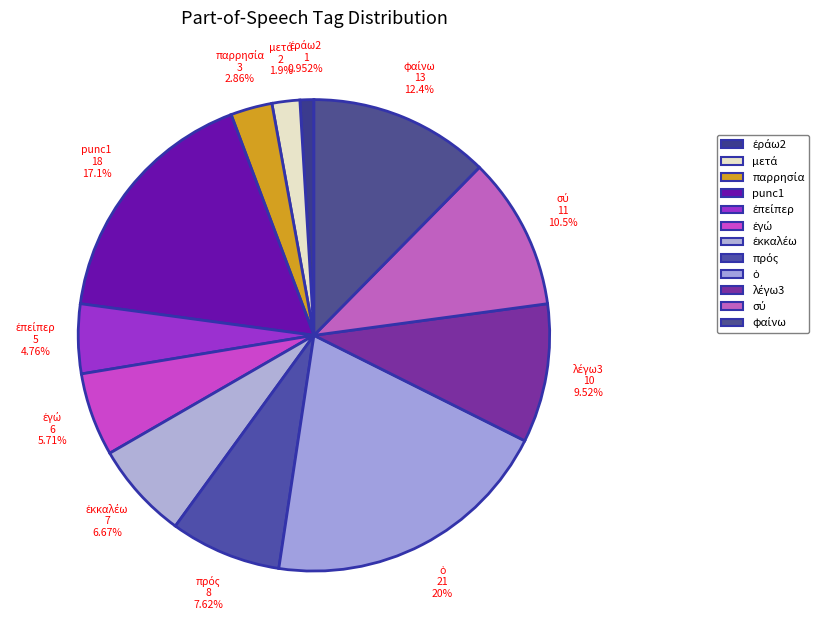

How many slices are in this pie chart?

12